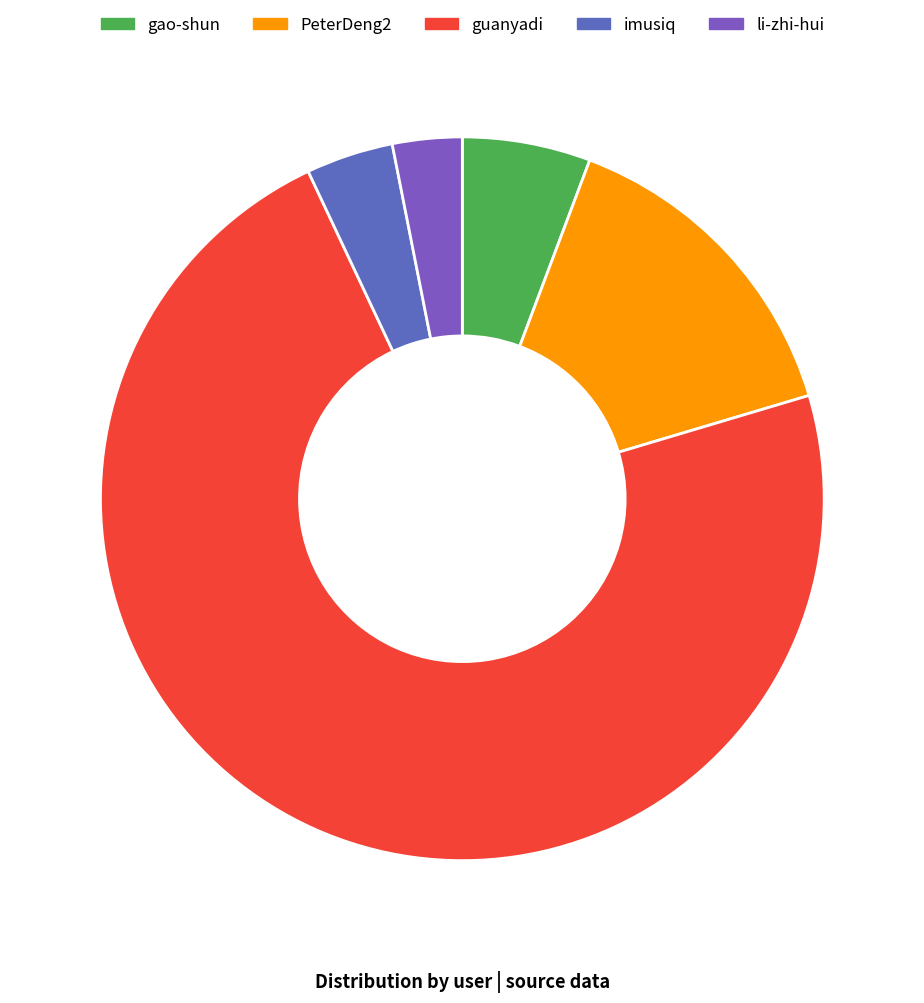

To the nearest percent, what is the difference between the li-zhi-hui and PeterDeng2 slice percentages?

12%